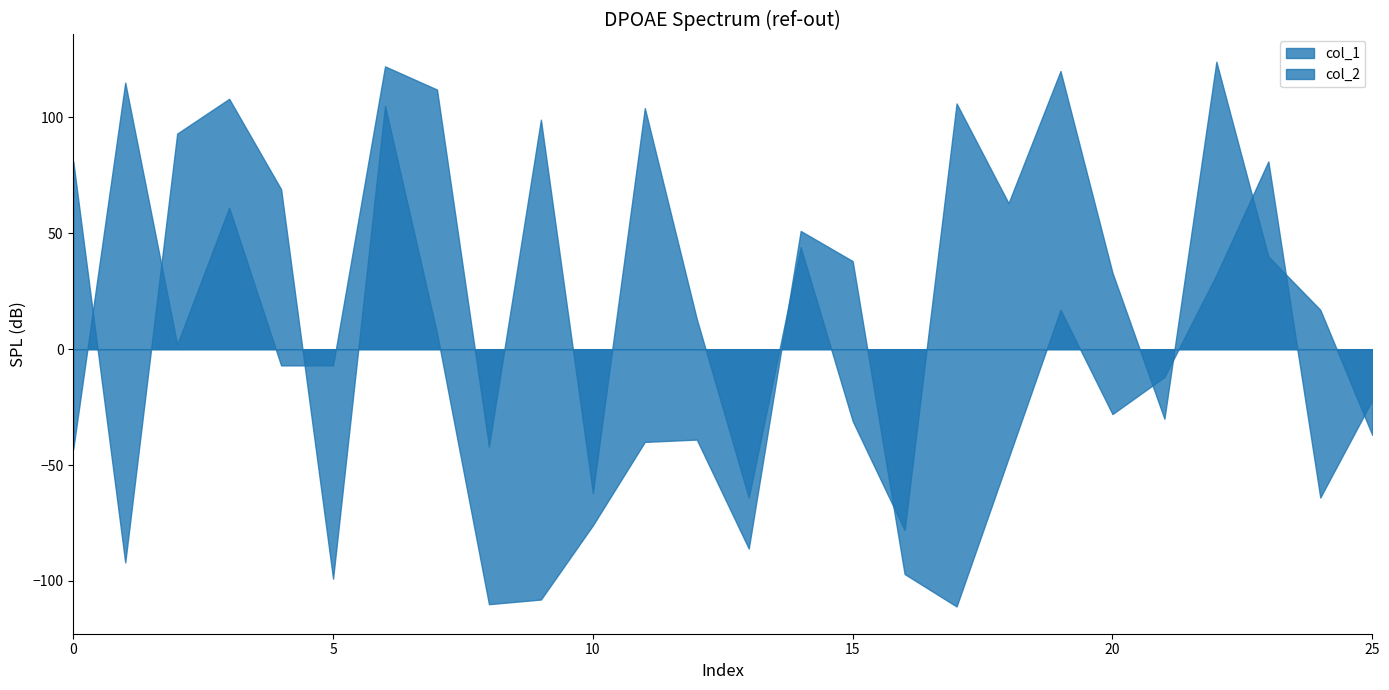

True or false: col_2 has a value of -64 at 0.

False